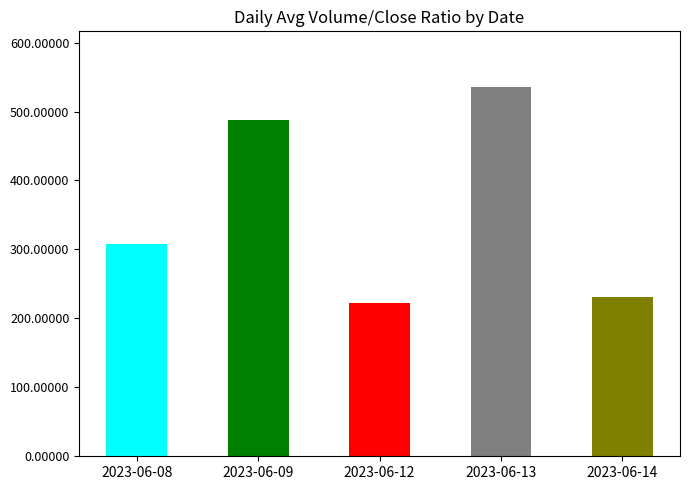

At which category does the chart reach its peak across all series?

2023-06-13